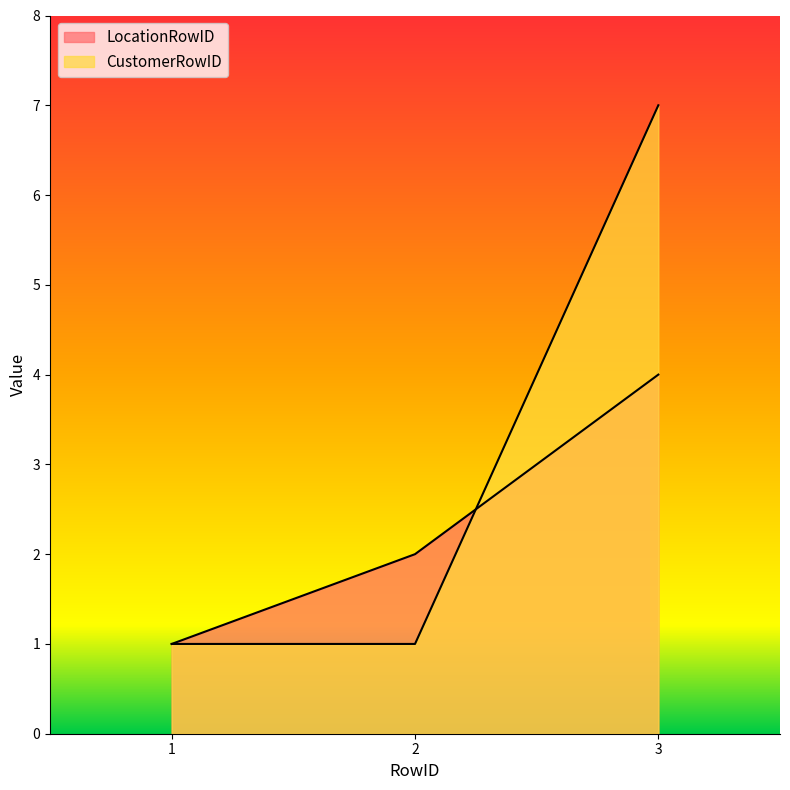

Reading left to right, transcribe all the data shown in this chart.

LocationRowID: 1	2	4
CustomerRowID: 1	1	7